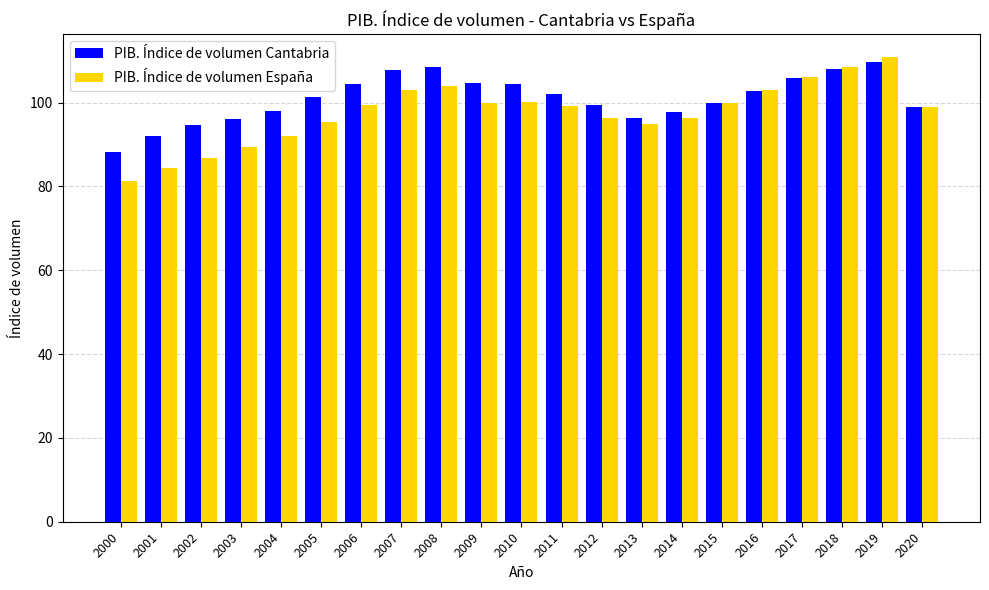

What is the approximate value of PIB. Índice de volumen España at 2004?

92.1